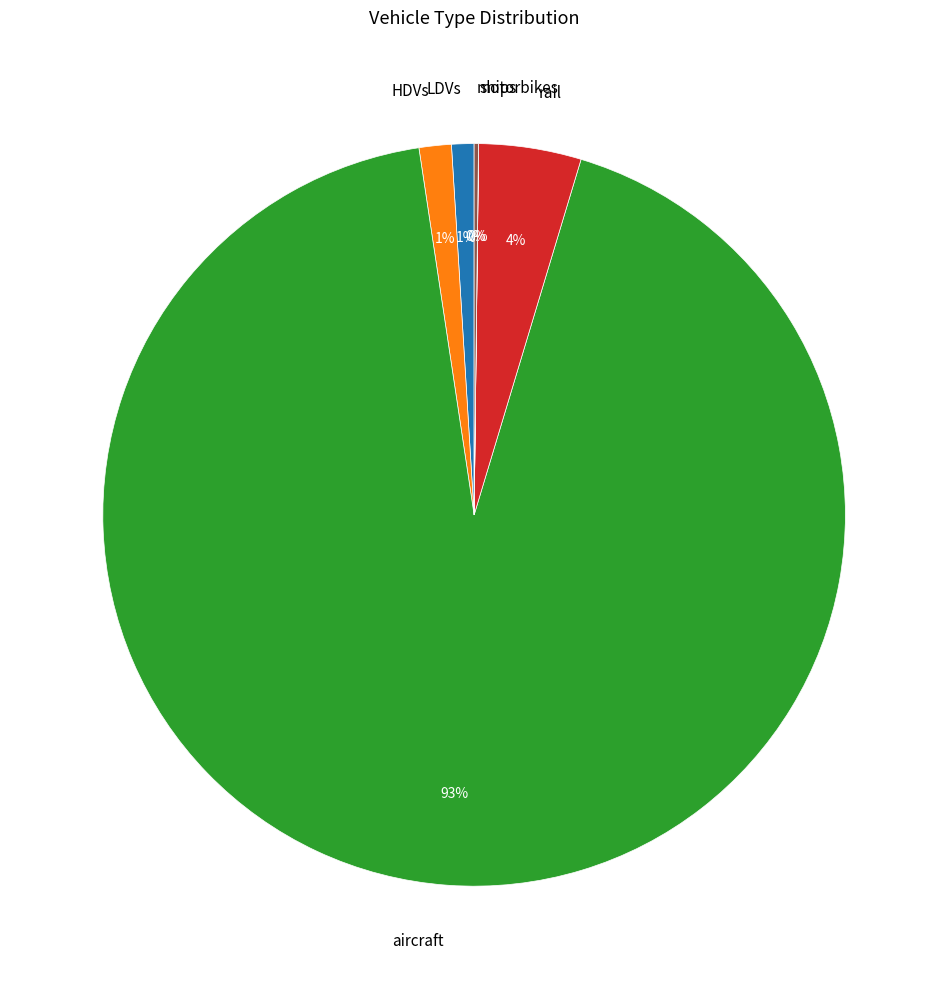

Which category has the biggest portion of the pie?

aircraft